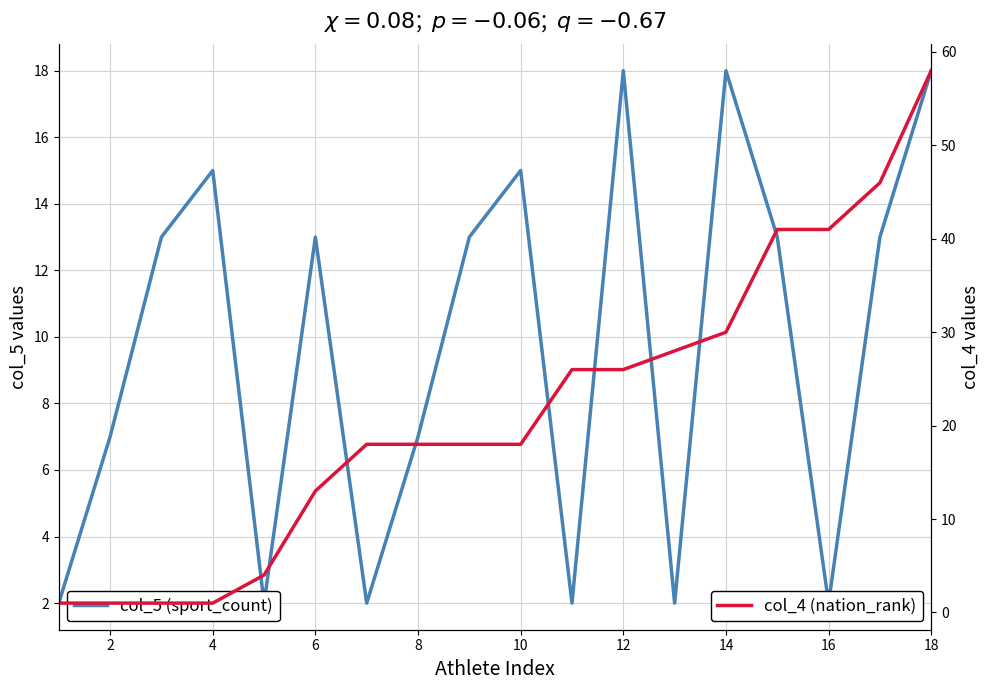

Rank the series by their maximum value, from highest to lowest.

col_4 (nation_rank), col_5 (sport_count)